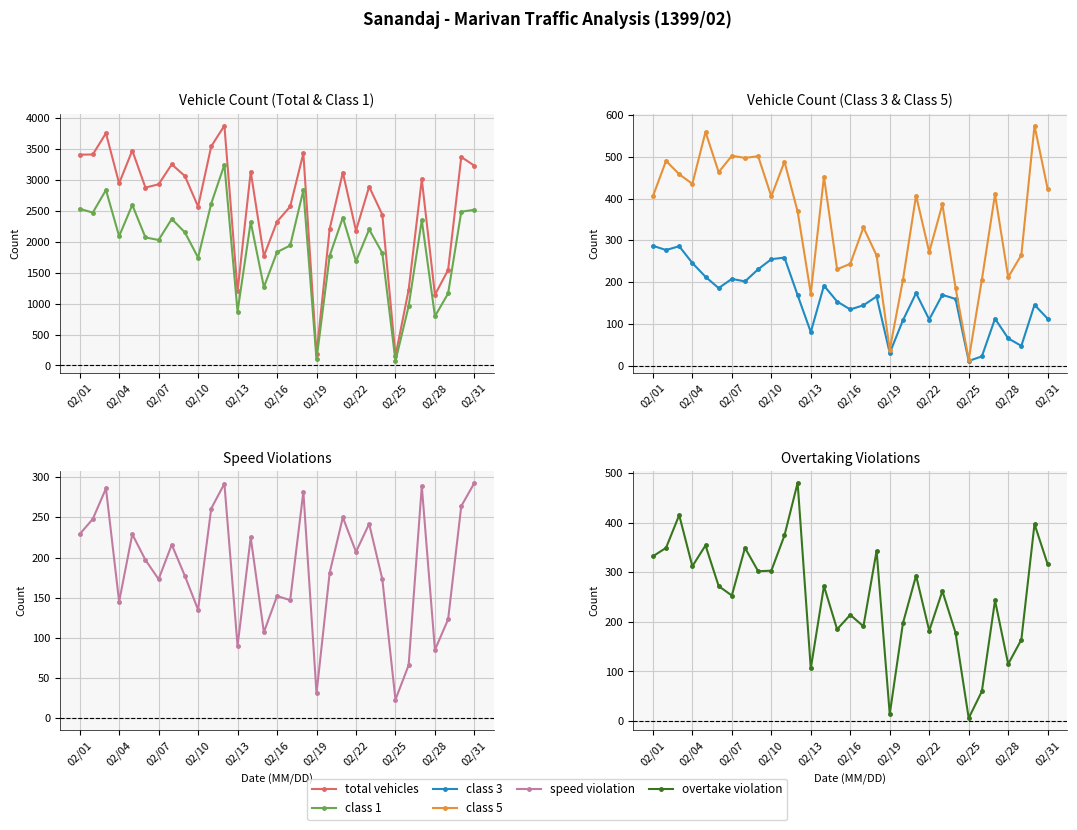

Reading left to right, list all the values displayed in this chart.

total vehicles: 3411	3415	3759	2948	3479	2879	2932	3255	3065	2571	3547	3881	1200	3137	1771	2327	2573	3433	181	2210	3123	2182	2894	2440	155	1223	3012	1144	1546	3374	3233
class 1: 2536	2474	2840	2092	2598	2072	2031	2371	2153	1745	2621	3249	873	2323	1268	1835	1942	2835	98	1776	2393	1685	2202	1820	73	960	2353	796	1165	2488	2520
class 3: 287	277	286	246	213	186	208	202	231	255	259	169	81	192	154	135	145	166	31	109	174	111	170	160	12	23	113	66	48	146	113
class 5: 405	490	458	435	559	463	502	497	501	405	488	369	173	452	231	244	331	264	39	205	407	272	386	187	15	206	410	212	265	574	423
speed violation: 229	248	286	145	229	197	173	216	177	135	261	292	90	225	107	152	147	282	31	181	250	207	242	173	23	66	289	85	123	264	293
overtake violation: 332	349	415	312	354	272	253	349	302	303	374	480	106	272	185	214	191	343	14	197	293	182	262	178	6	60	243	115	164	397	316